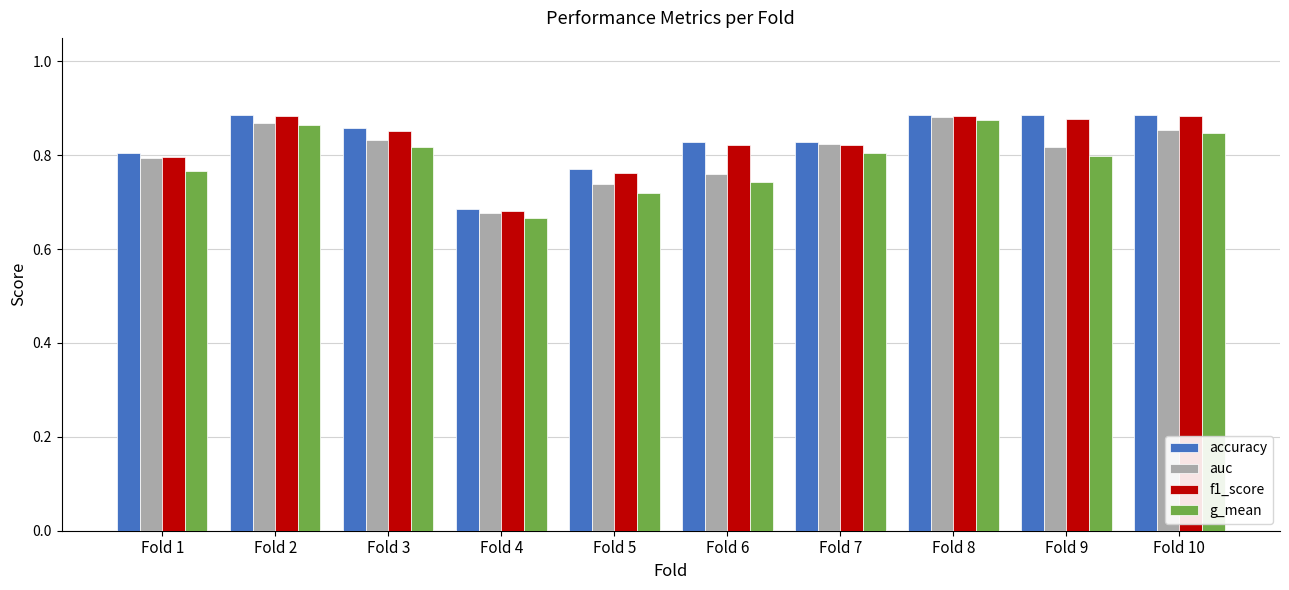

True or false: accuracy has a value of 0.8 at Fold 1.

True